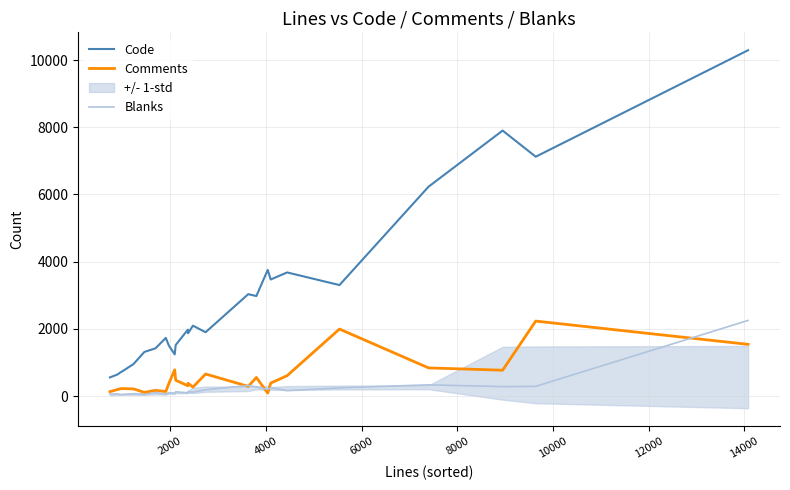

True or false: Code and Blanks intersect in this chart.

False